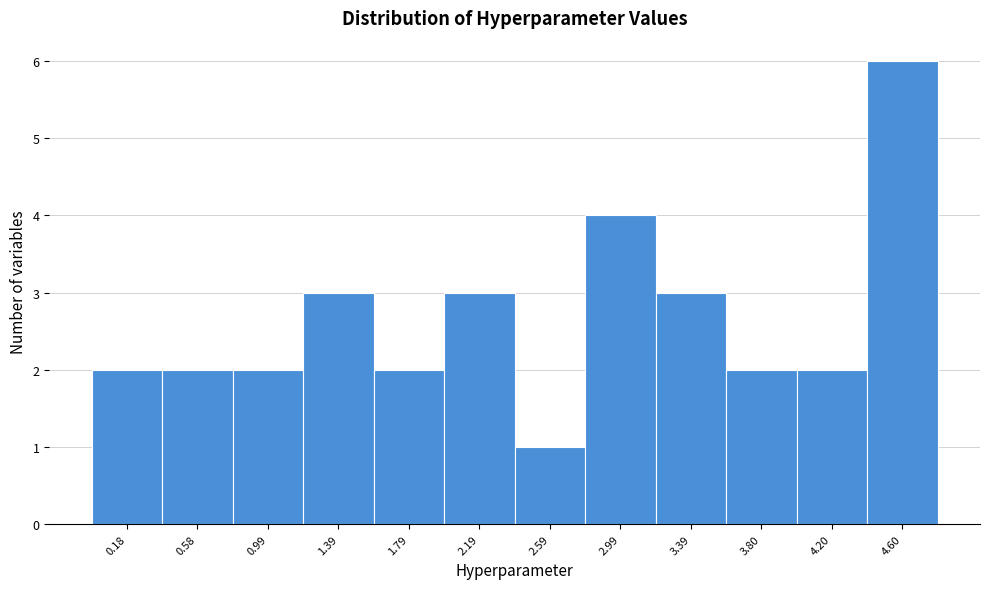

Reading left to right, transcribe all the data shown in this chart.

0.18=2	0.58=2	0.99=2	1.39=3	1.79=2	2.19=3	2.59=1	2.99=4	3.39=3	3.80=2	4.20=2	4.60=6